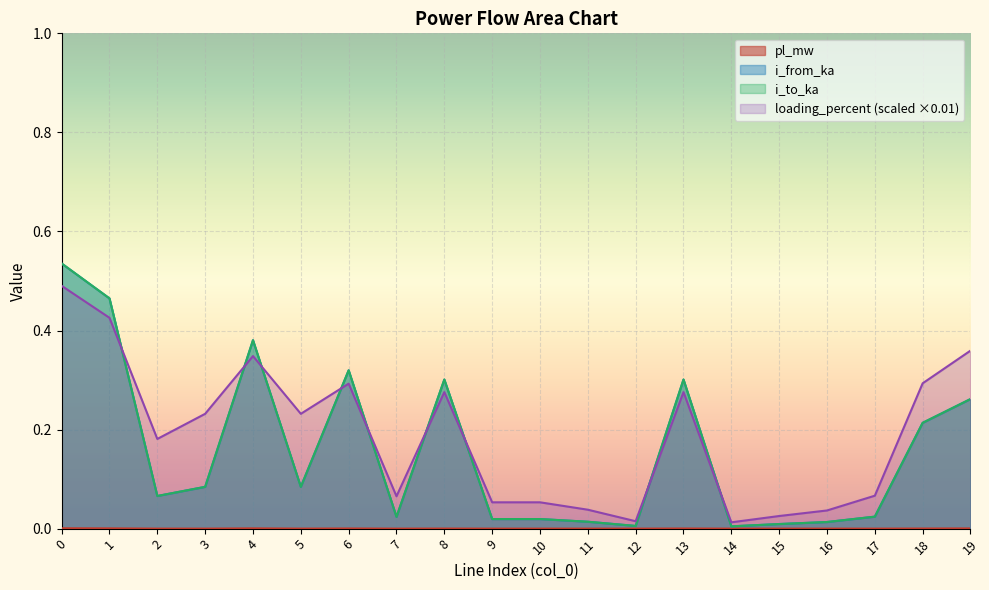

True or false: loading_percent and pl_mw cross at least once.

False